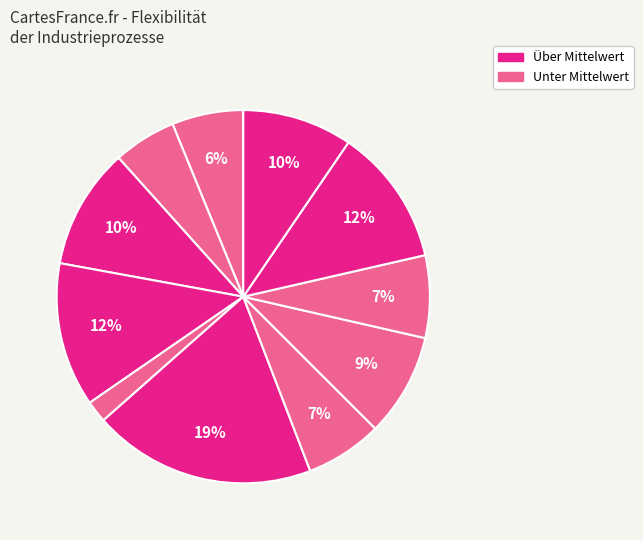

How many slices are in this pie chart?

11